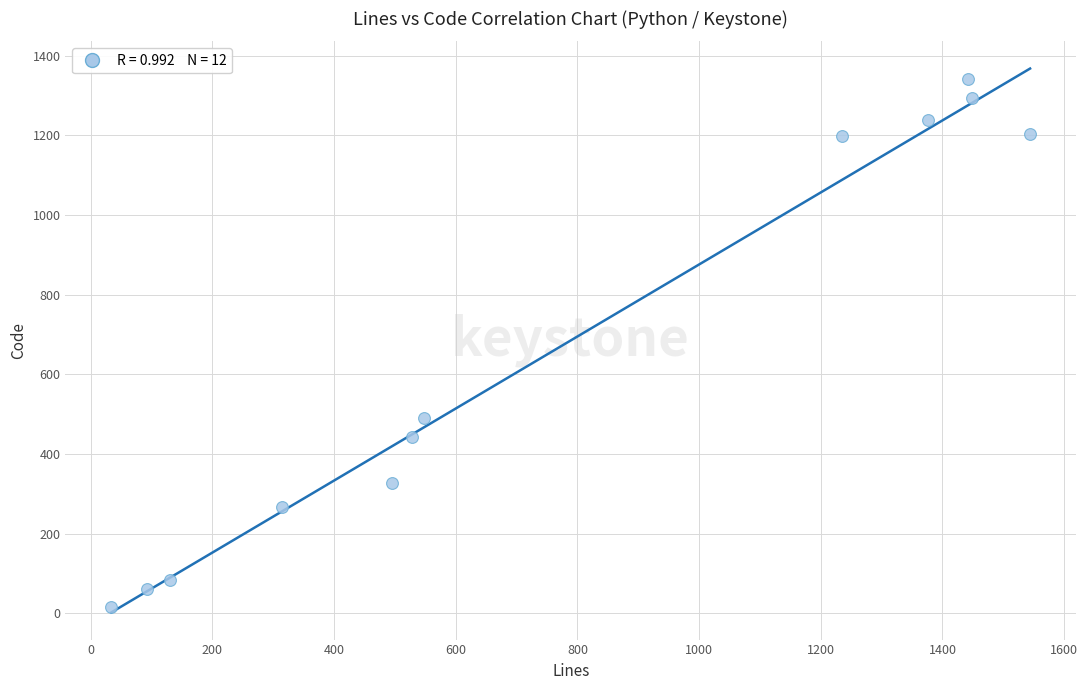

What Y value in the scatter plot is closest to 680?

491